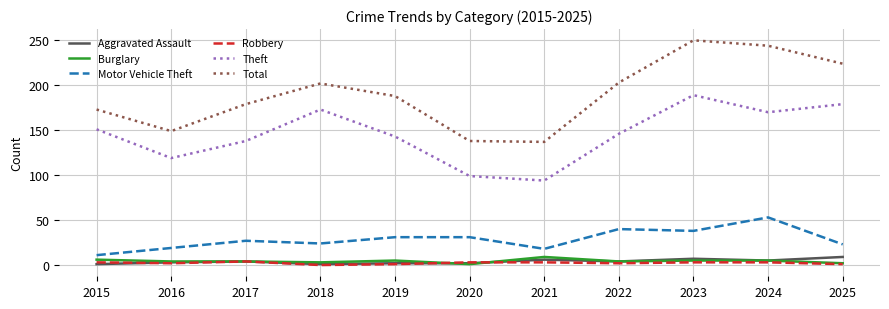

The value of Theft at 2021 is 49. True or false?

False